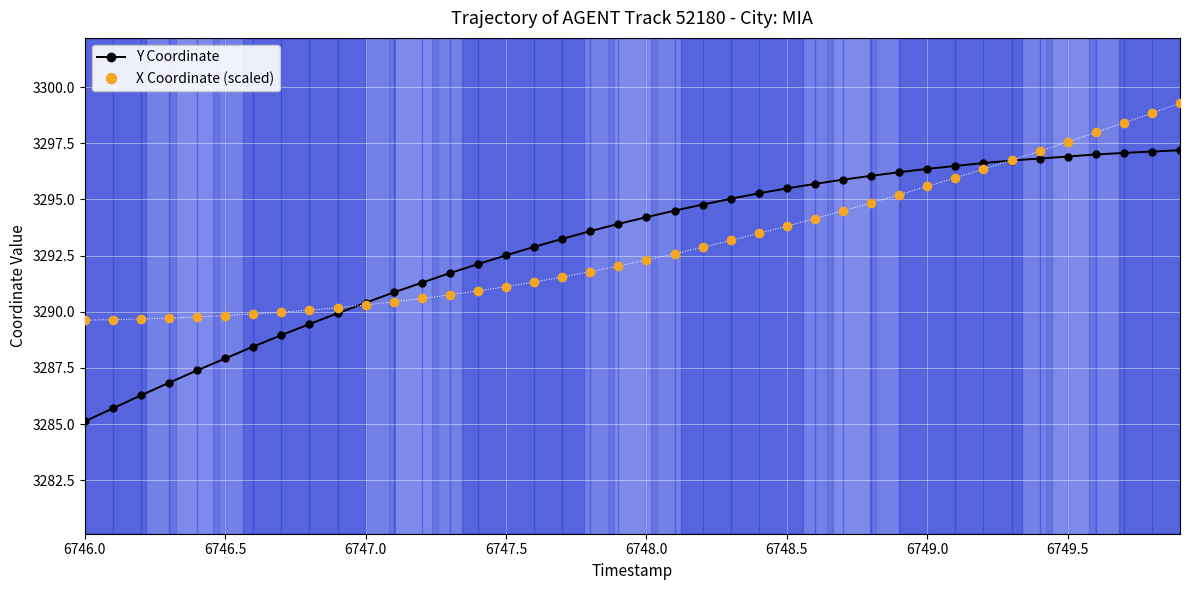

What is the value of the X Coordinate (scaled) point at the 13th from the left?

3290.6